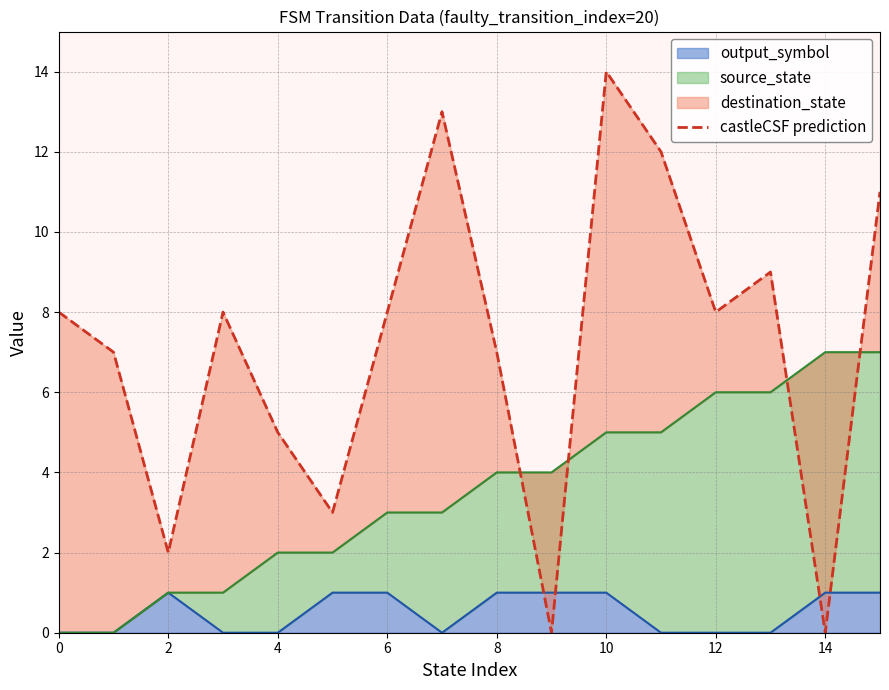

What value does the data have at 10, to the nearest 5?

15